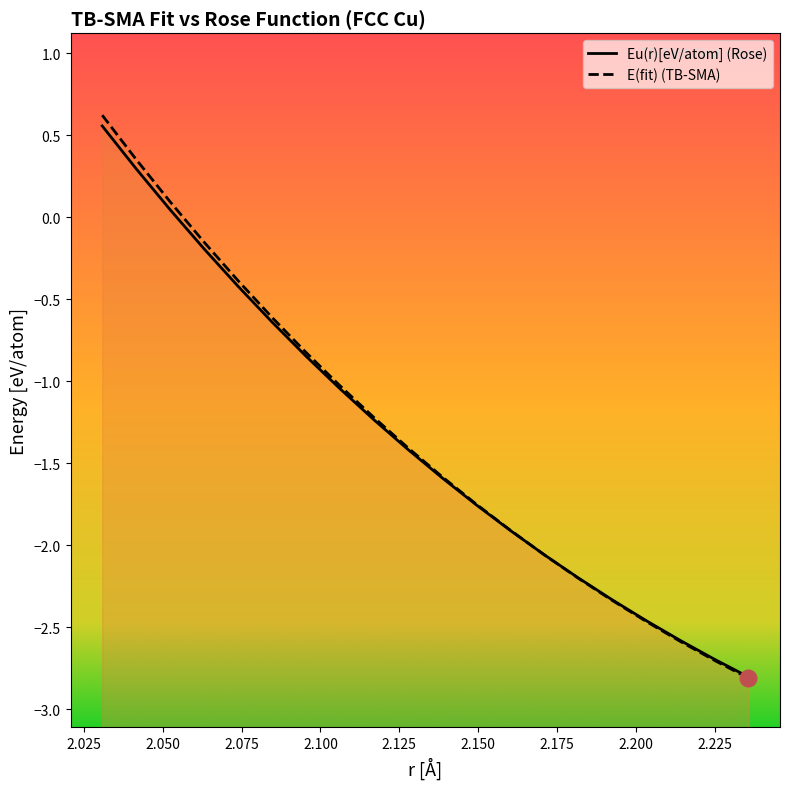

List the series in order of their peak value, highest first.

E(fit), Eu(r)[eV/atom]